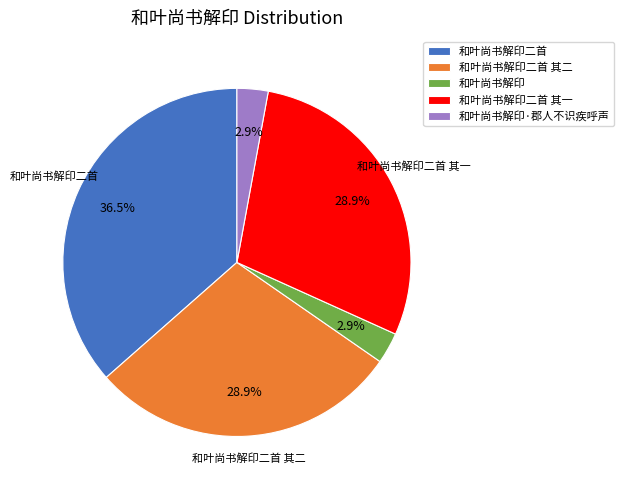

Combined, do 和叶尚书解印·郡人不识疾呼声 and 和叶尚书解印二首 其二 account for over 50%?

No